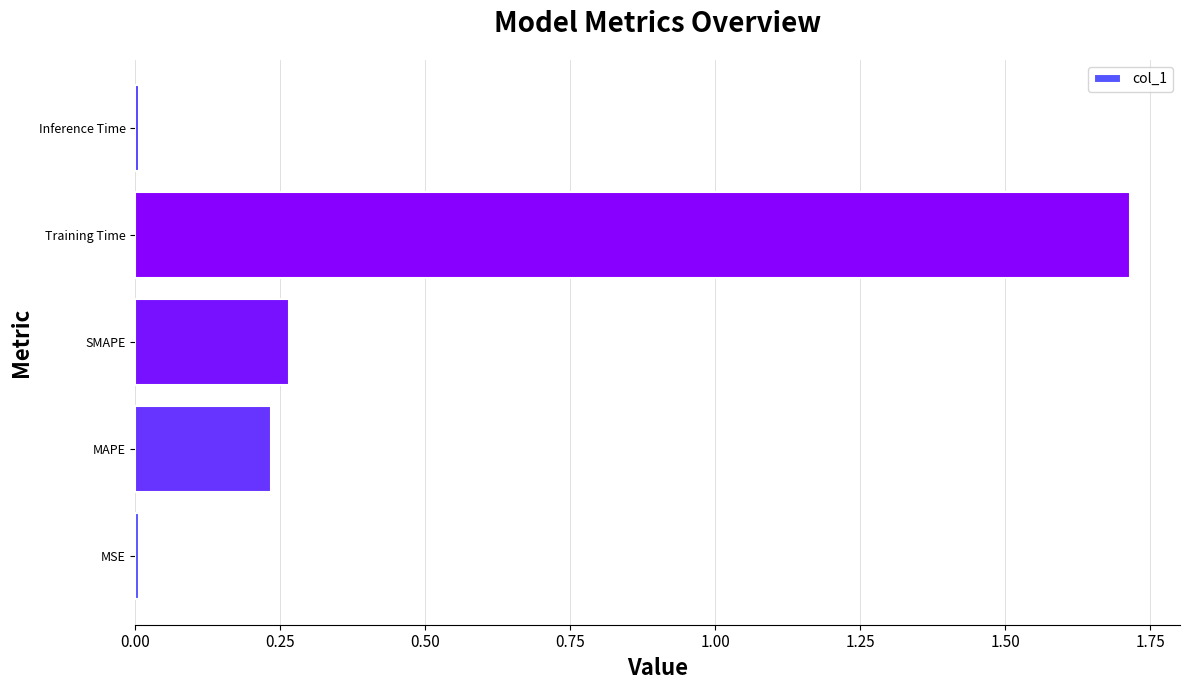

Which has a higher value, SMAPE or MSE?

SMAPE